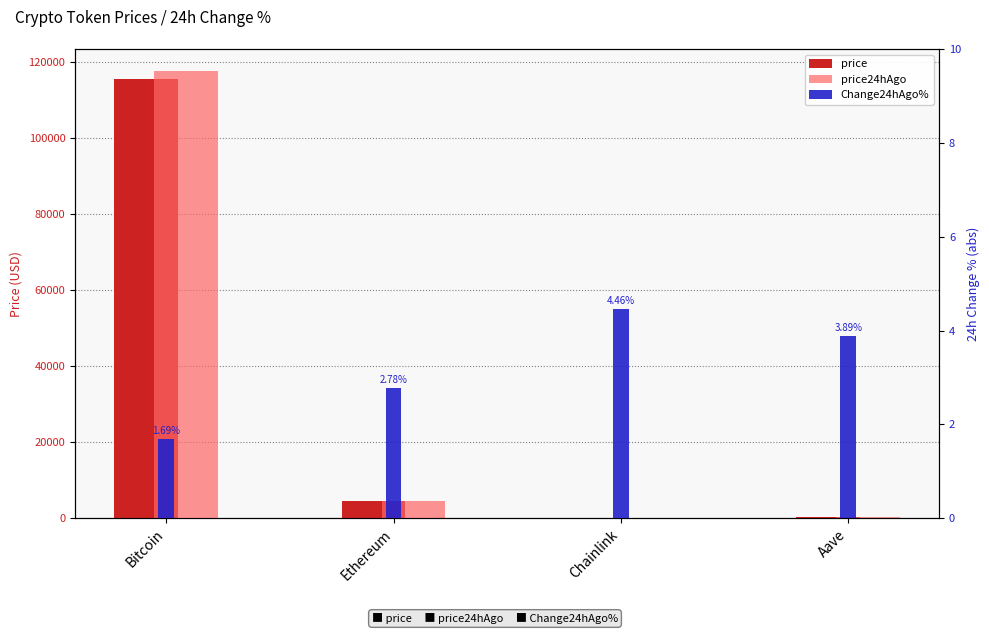

What is the spread (max minus min) of values at Bitcoin?

117423.3